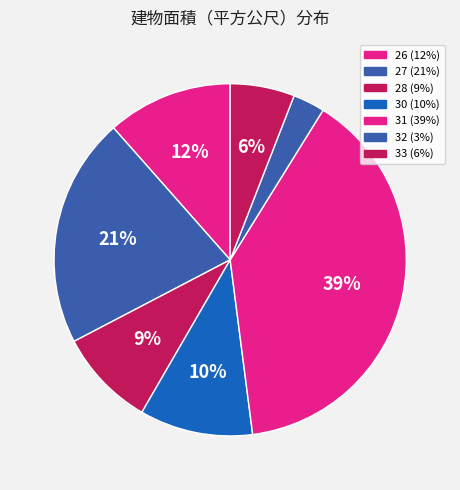

Does 26 account for over 50% of the chart?

No